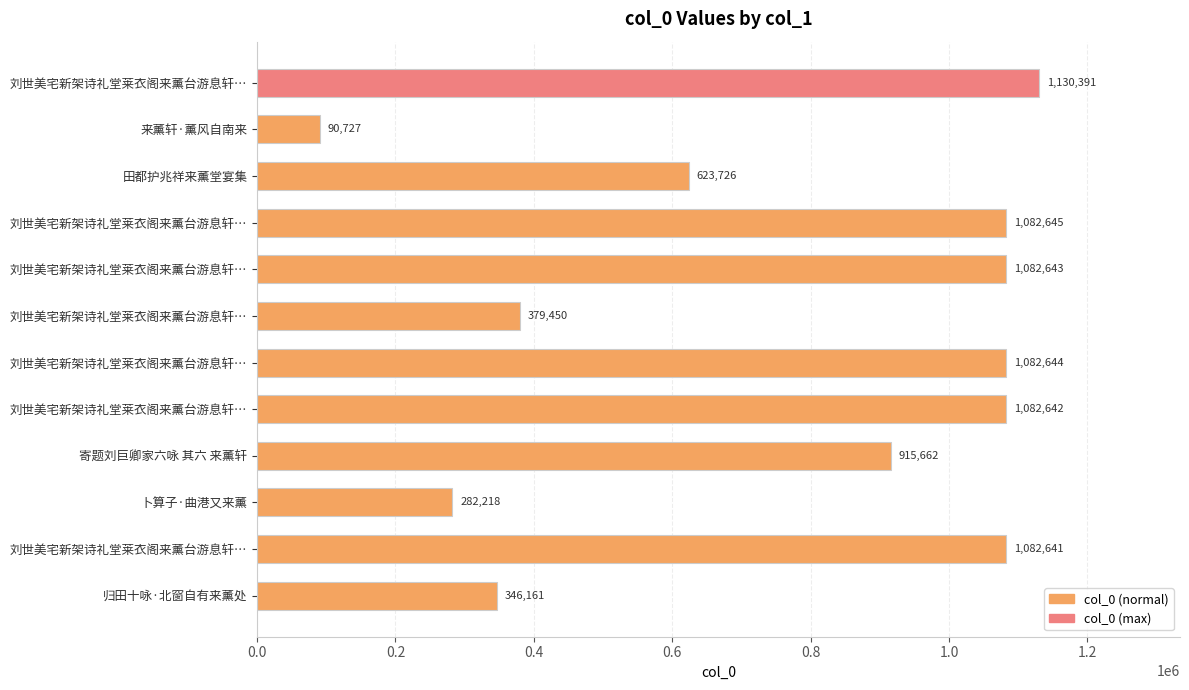

How many distinct data groups are displayed?

1